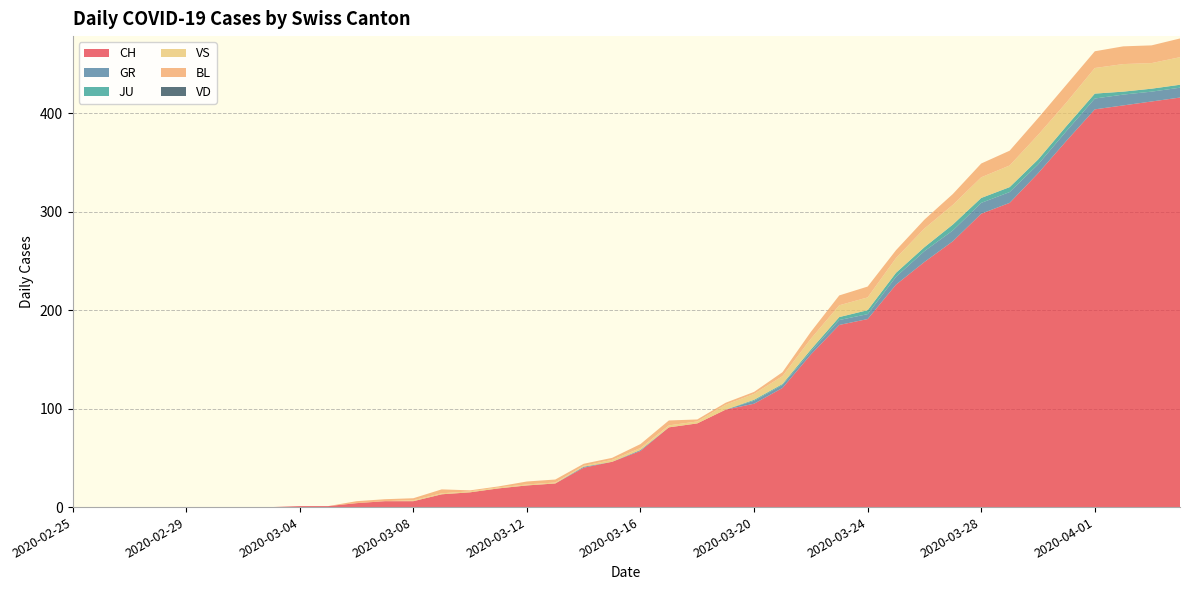

Reading left to right, extract all data points from this chart.

CH: 0	0	0	0	0	0	0	0	1	1	4	6	6	13	15	19	22	24	40	46	57	81	85	99	105	121	155	185	191	226	249	270	298	309	339	372	404	408	412	416
GR: 0	0	0	0	0	0	0	0	0	0	0	0	0	0	0	0	0	0	1	0	1	0	0	0	3	3	3	5	5	8	11	11	11	11	9	10	11	11	10	10
JU: 0	0	0	0	0	0	0	0	0	0	0	0	0	0	0	0	0	0	0	0	0	0	0	0	1	1	2	3	4	4	4	6	5	5	5	5	5	3	3	3
VS: 0	0	0	0	0	0	0	0	0	0	0	0	1	1	1	1	1	1	1	2	2	2	2	5	6	8	11	12	13	15	19	20	21	22	25	24	26	28	26	28
BL: 0	0	0	0	0	0	0	0	0	0	2	2	2	4	1	1	3	3	2	2	4	5	2	2	2	4	7	10	11	8	9	11	14	15	17	18	17	18	18	19
VD: 0	0	0	0	0	0	0	0	0	0	0	0	0	0	0	0	0	0	0	0	0	0	0	0	0	0	0	0	0	0	0	0	0	0	0	0	0	0	0	0